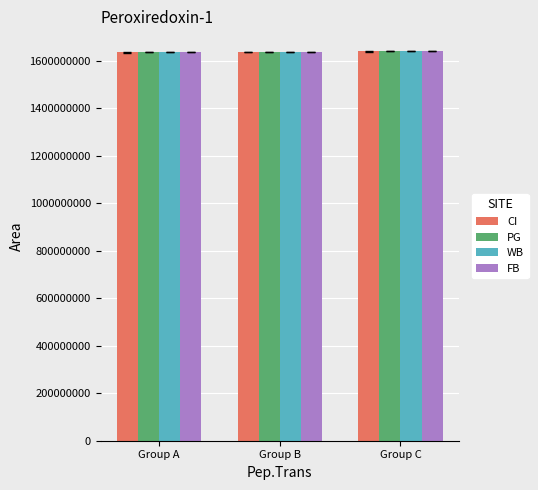

How many bars are there in total?

12